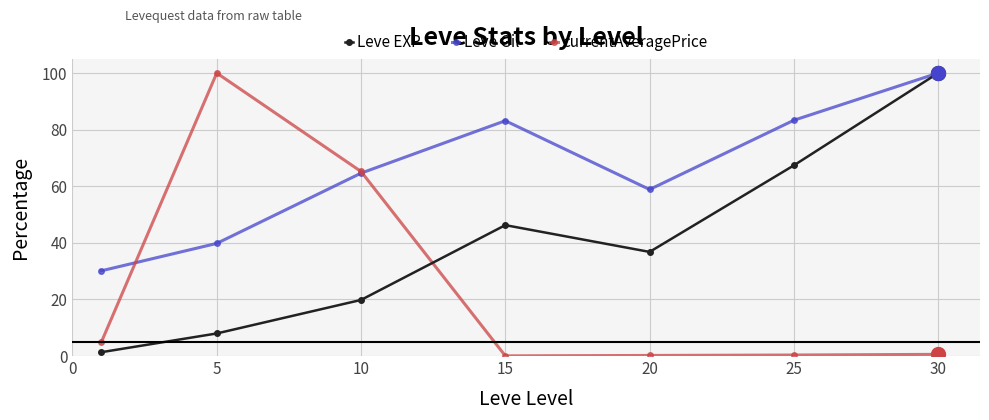

At how many categories does at least one series exceed 25?

7